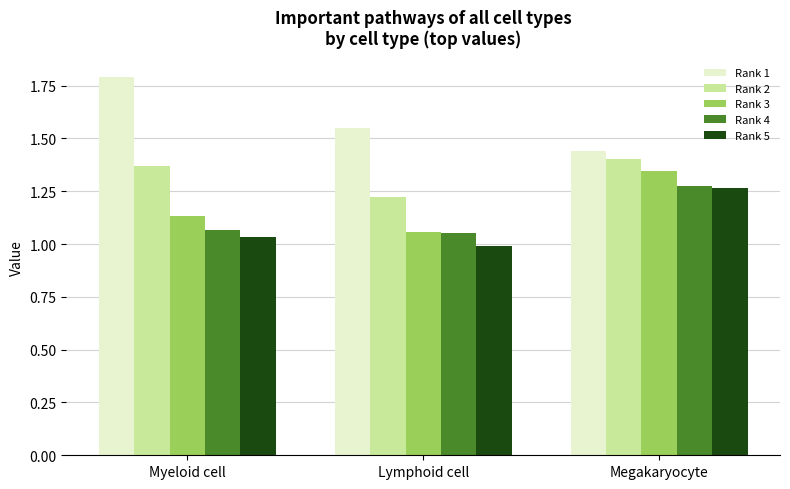

What is the difference between the Rank 3 values at Lymphoid cell and Megakaryocyte?

0.3